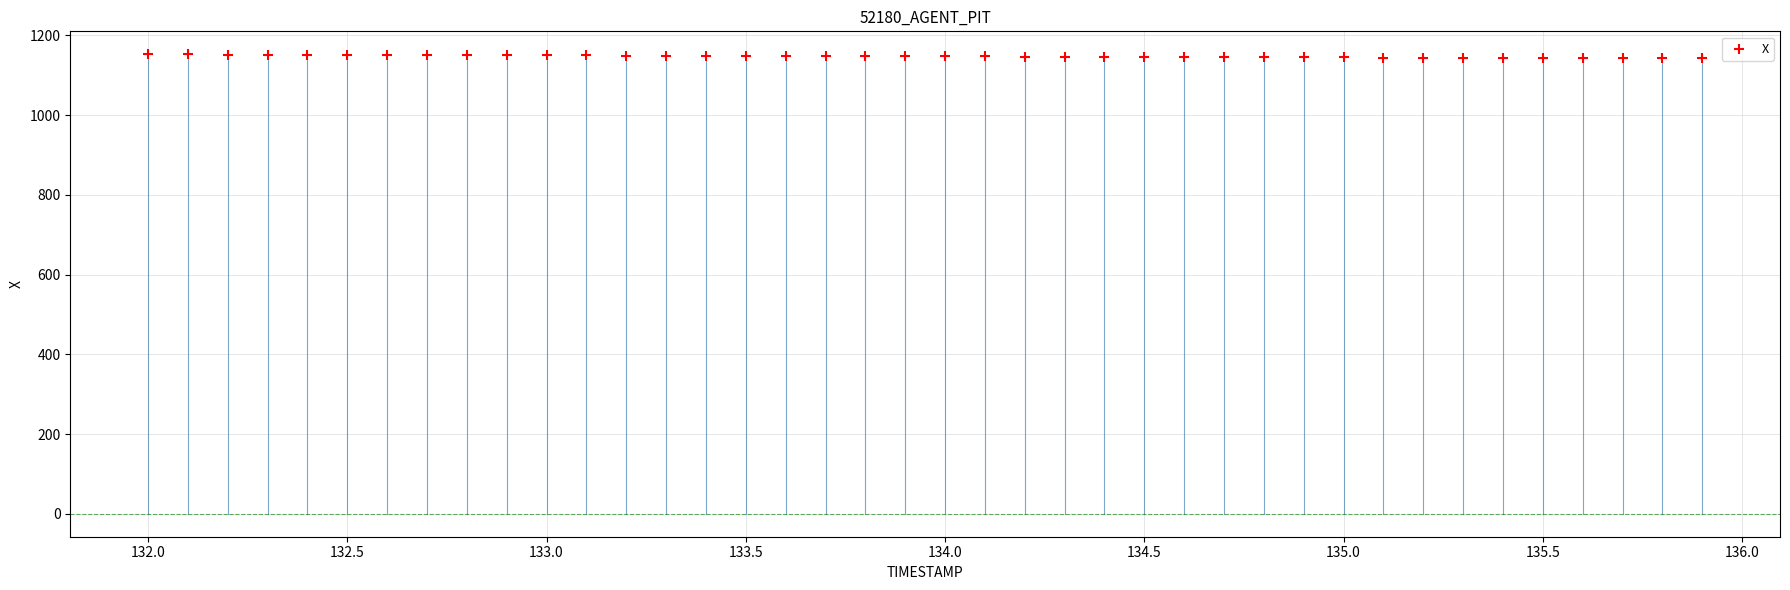

What is the range of X values (max minus min)?

3.9